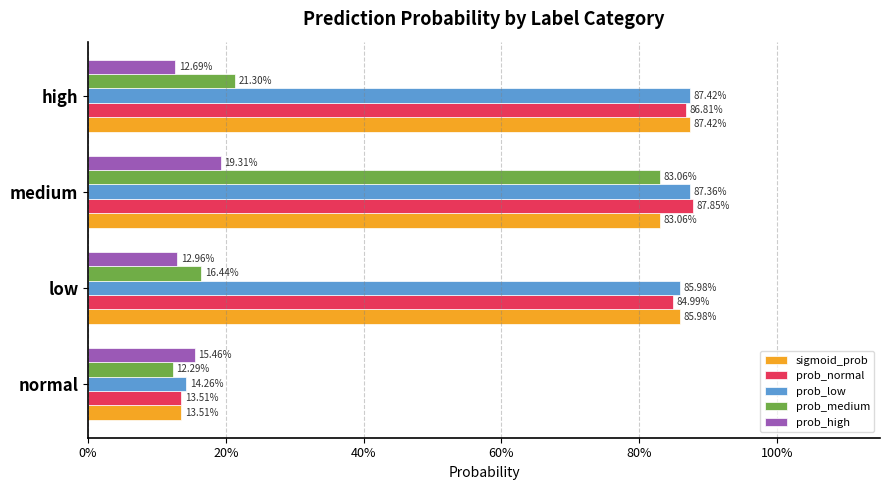

What are all the series names shown in the legend?

sigmoid_prob, prob_normal, prob_low, prob_medium, prob_high